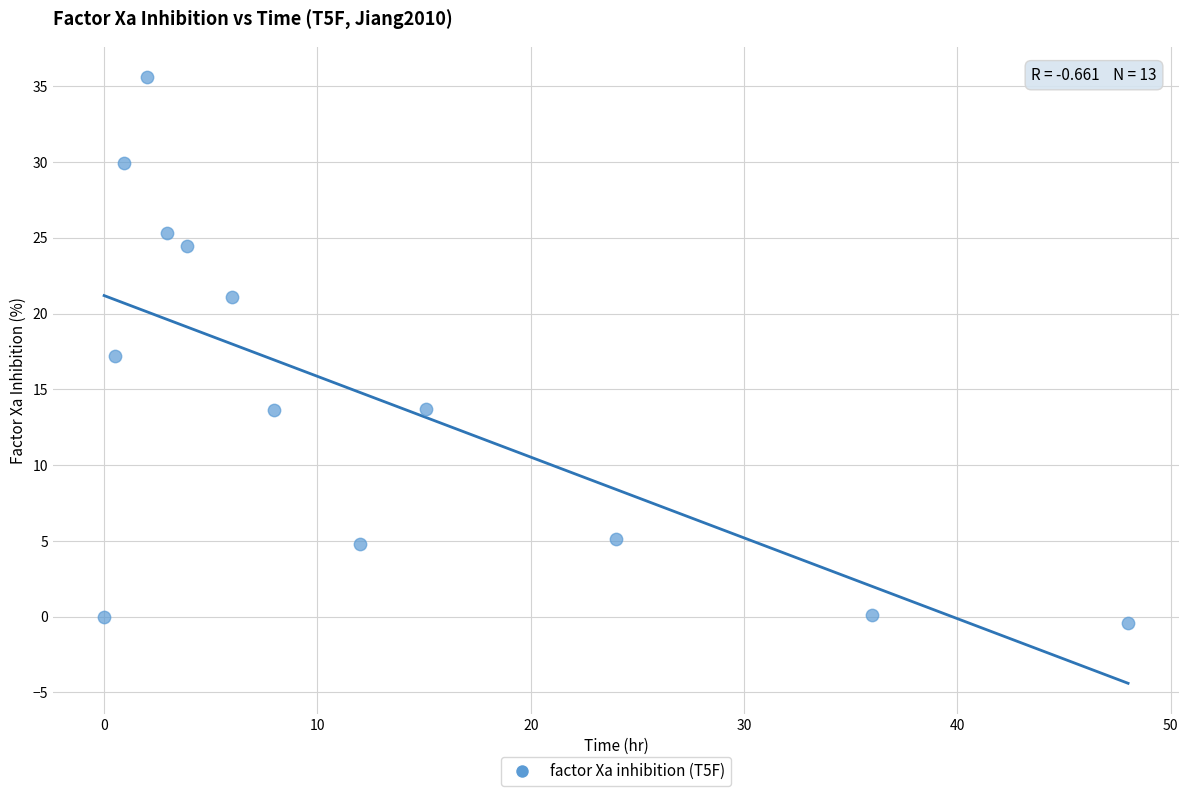

What is the range of Y values (max minus min)?

36.0